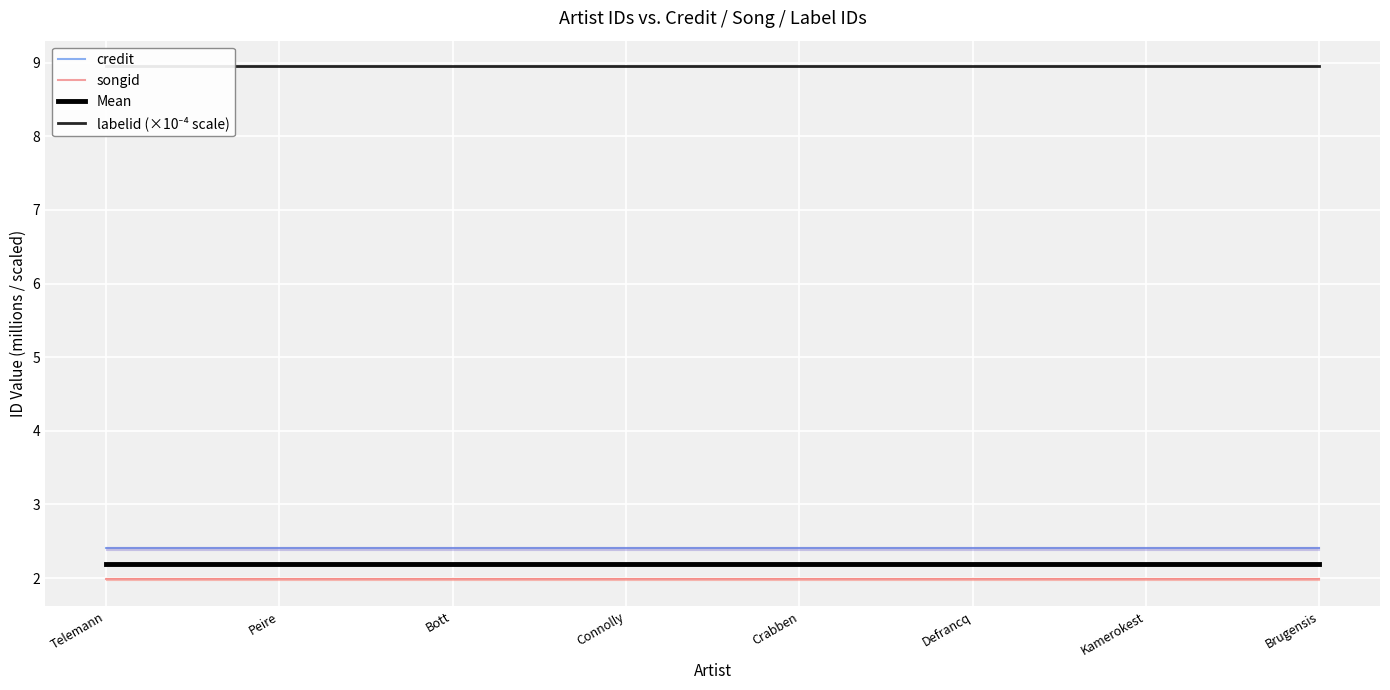

True or false: Mean has more than 0 interior local peaks.

False